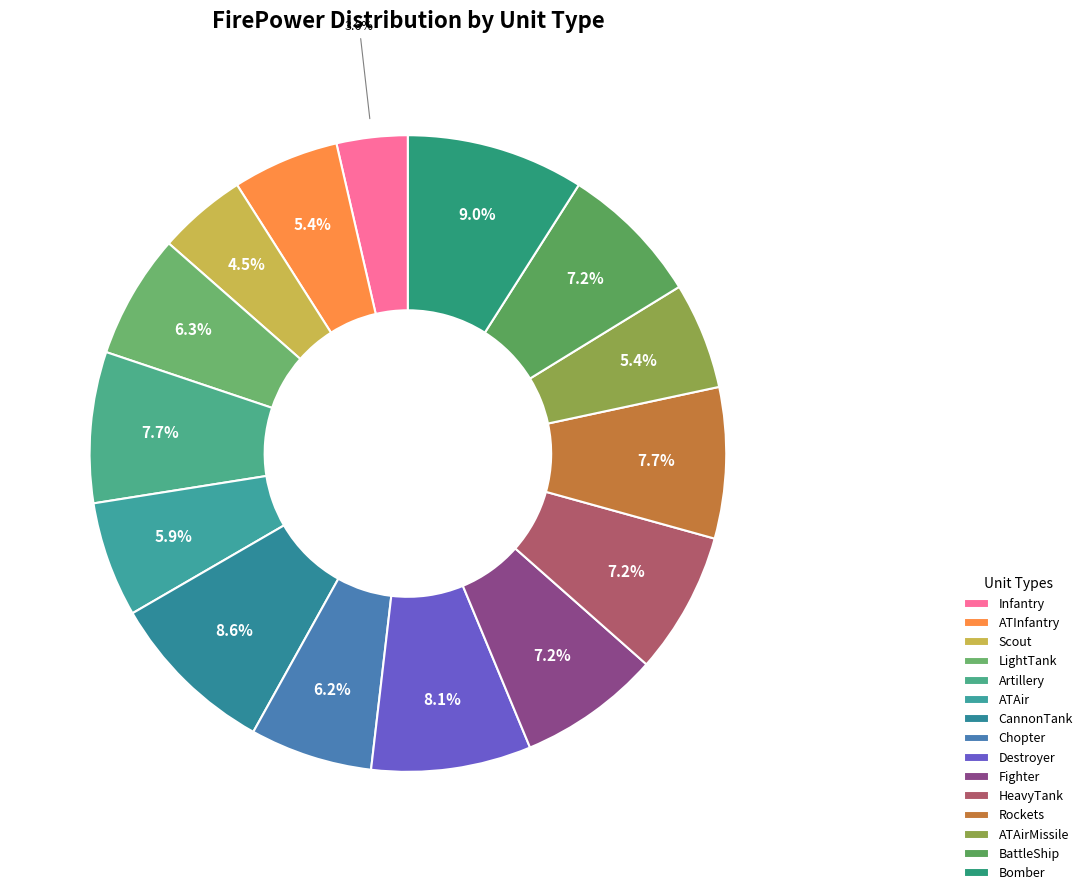

Count the number of slices in the pie.

15